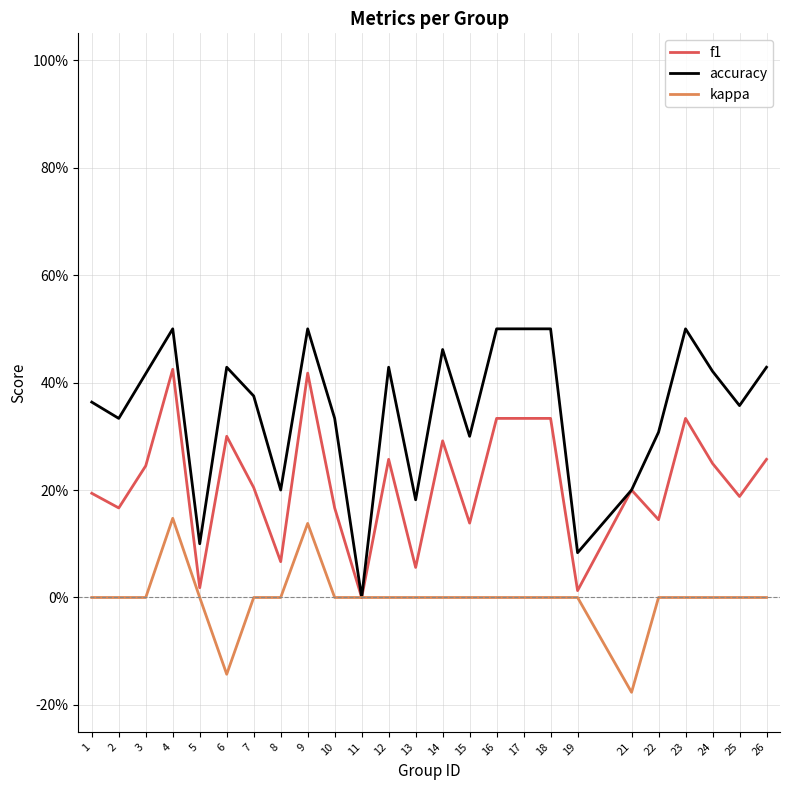

What is the difference between the highest and lowest values at 4?

0.4